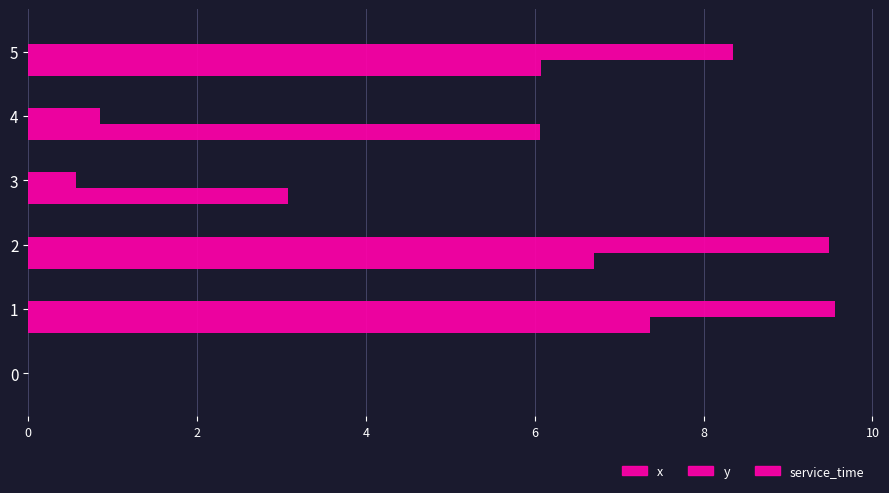

How many distinct data groups are displayed?

2